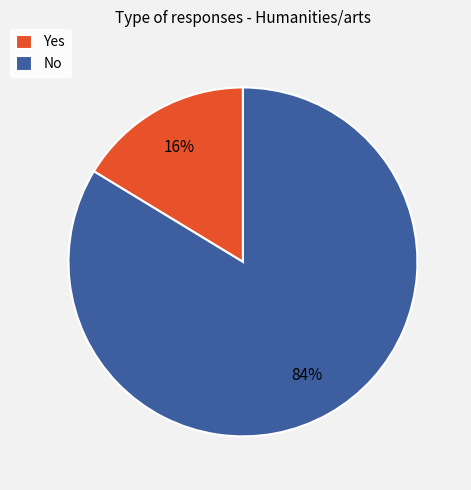

Do No and Yes together represent more than half of the pie?

Yes